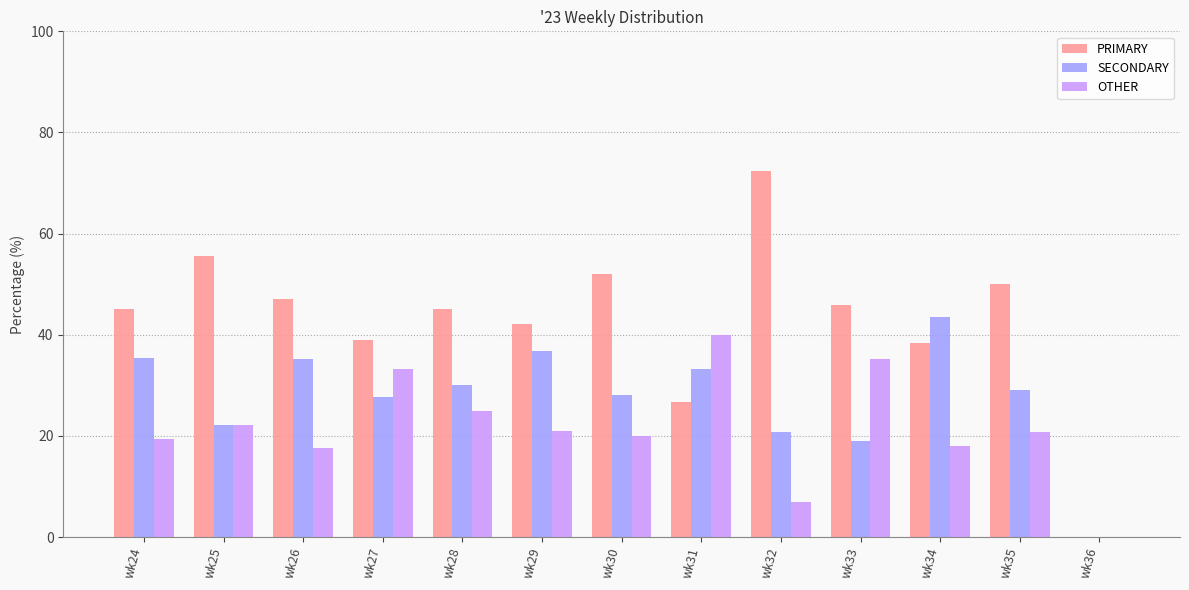

Which series changed the most between wk34 and wk36?

SECONDARY